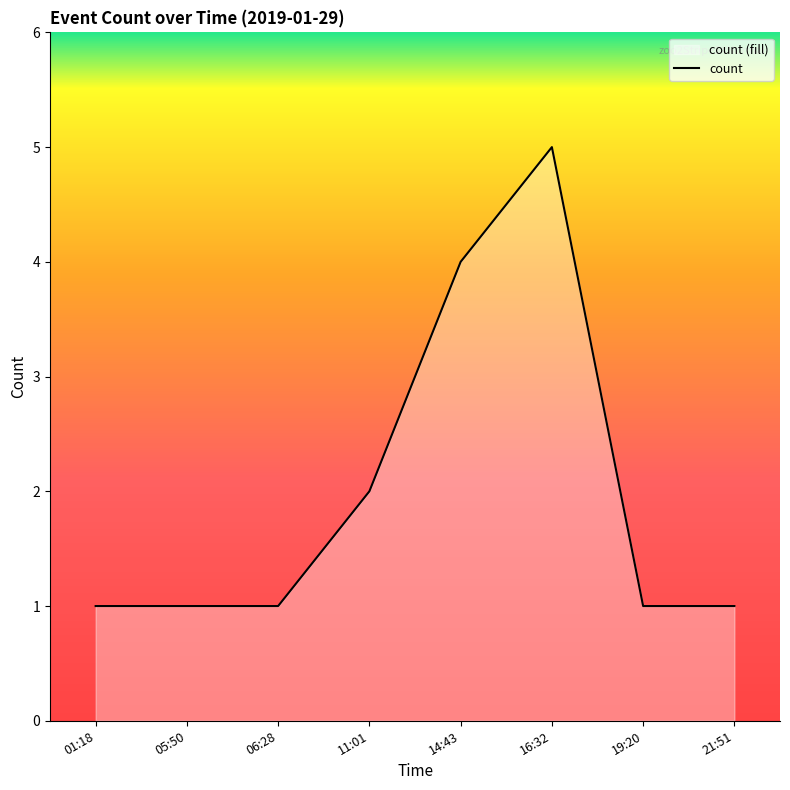

Count the number of categories in the chart.

8